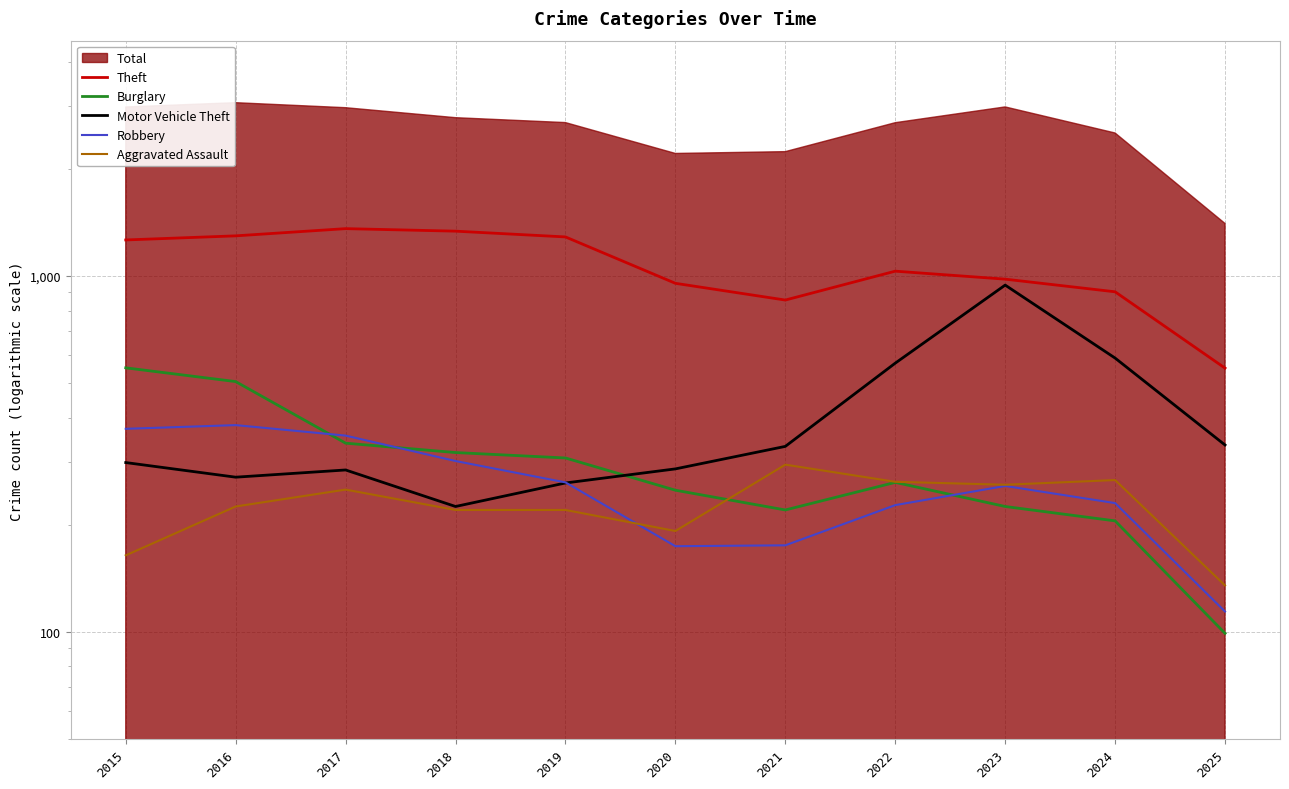

At which category does the chart reach its peak across all series?

2017